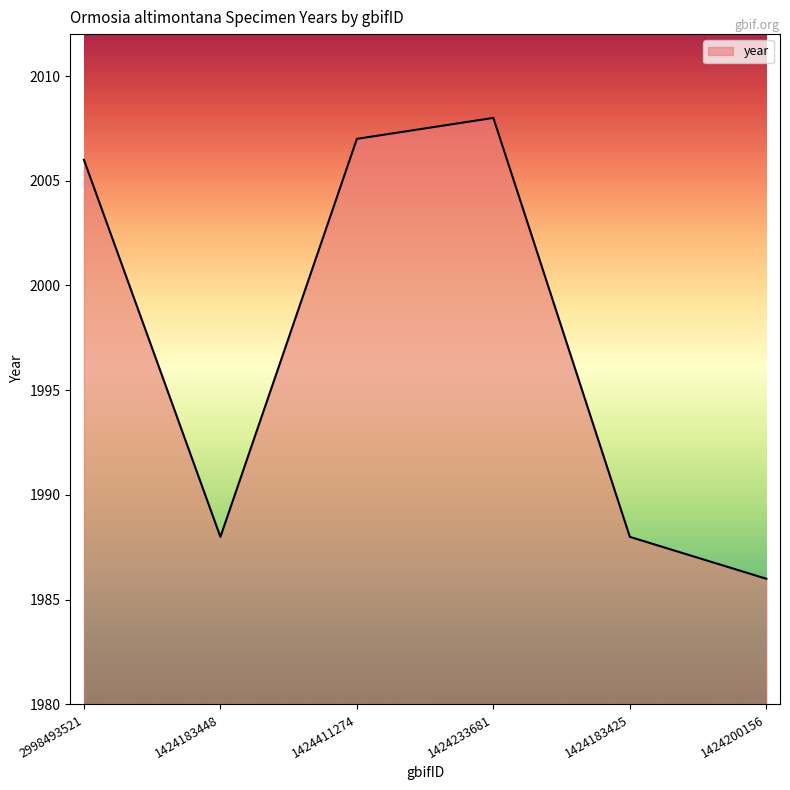

How many series are shown in this chart?

1